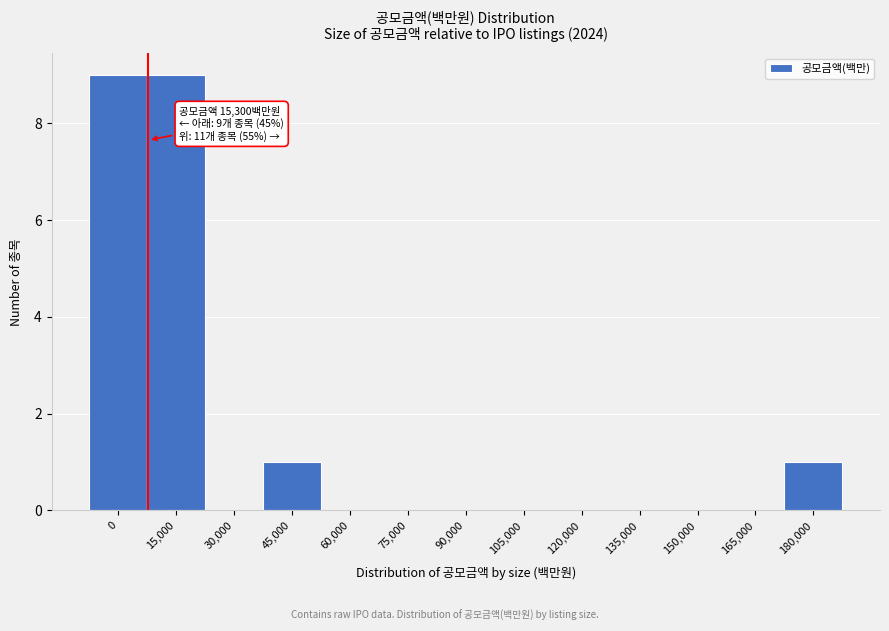

Reading left to right, list all the values displayed in this chart.

0=9	15,000=9	30,000=0	45,000=1	60,000=0	75,000=0	90,000=0	105,000=0	120,000=0	135,000=0	150,000=0	165,000=0	180,000=1